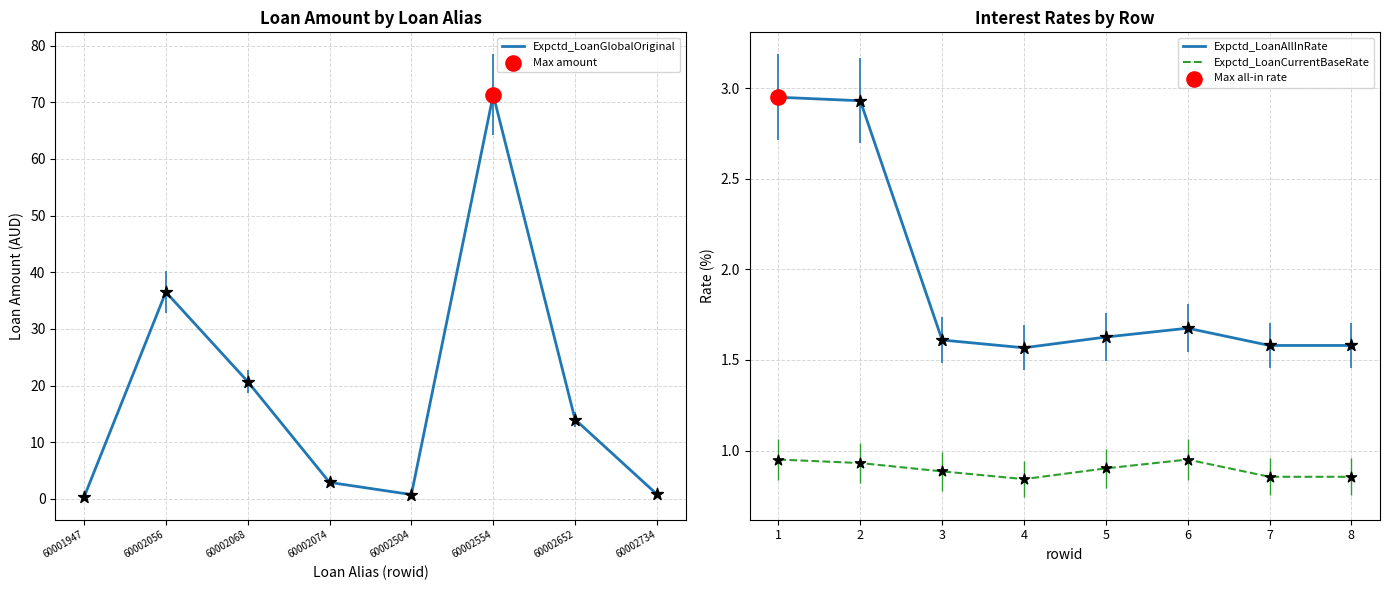

At how many categories does at least one series exceed 3?

4